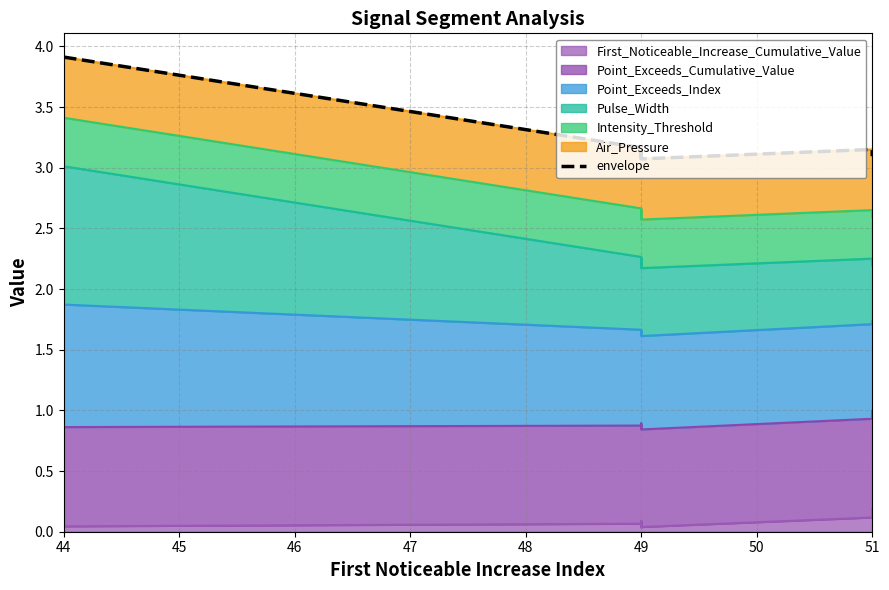

How many interior local valleys (lower than both neighbors) does the data have?

2